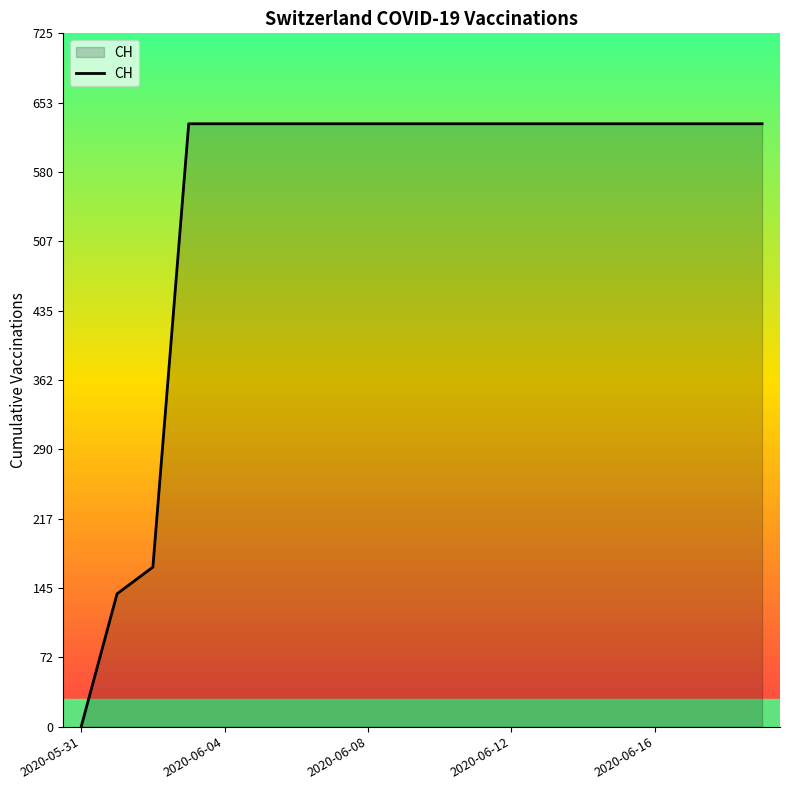

What is the greatest value displayed?

631